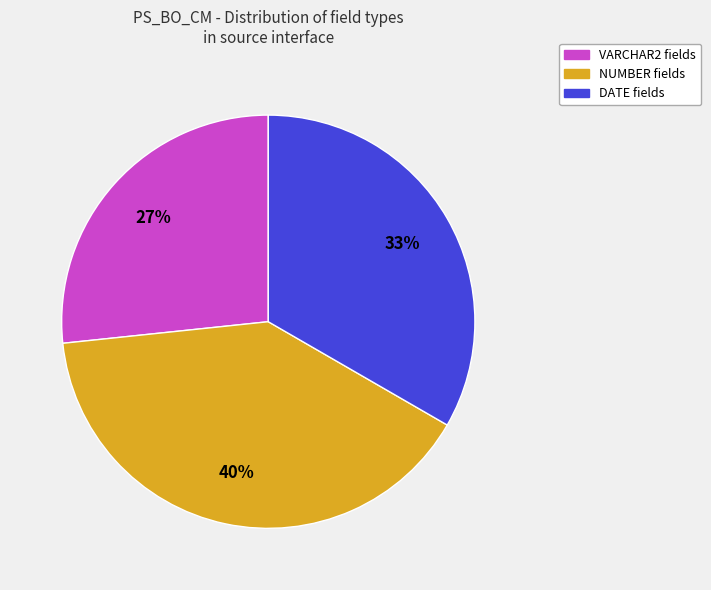

To the nearest percent, what is the difference between the largest and smallest slice percentages?

13%